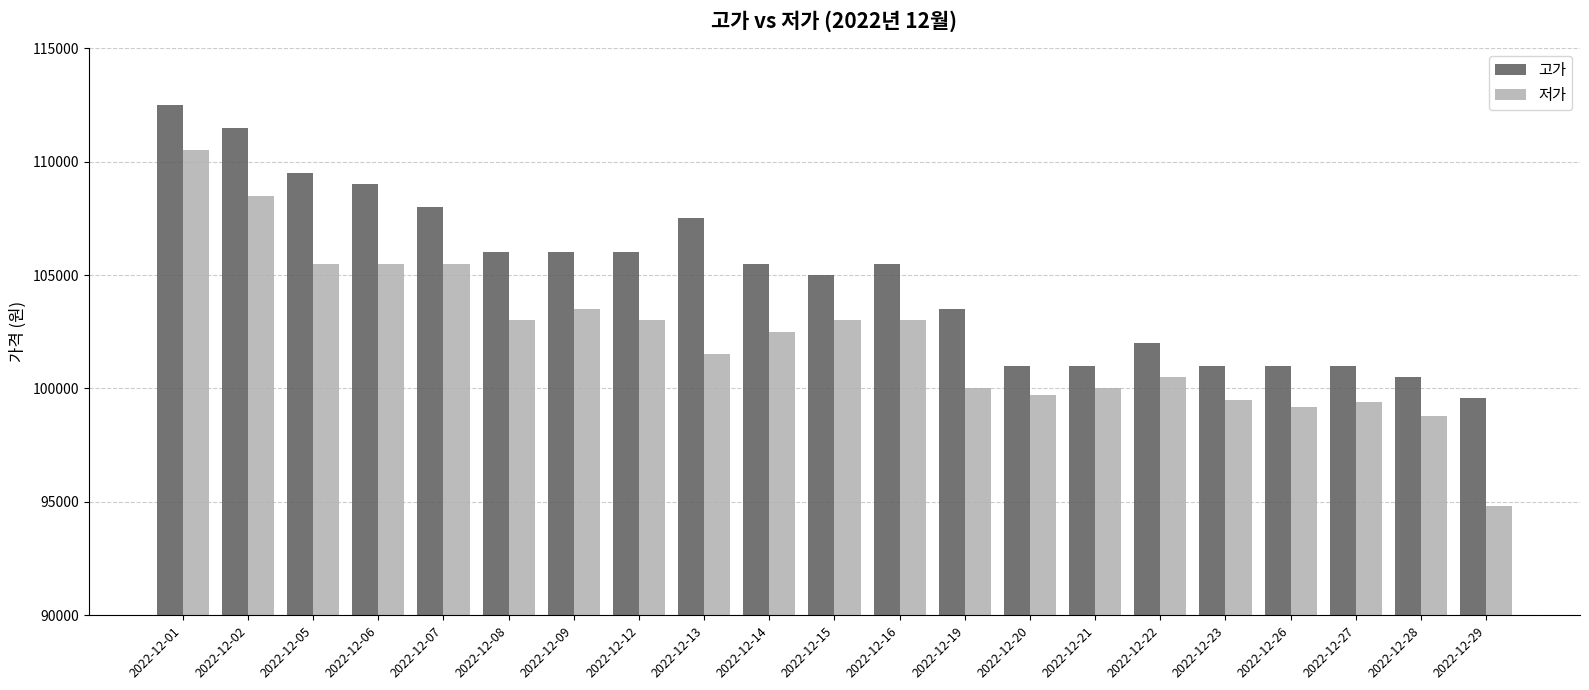

What is the difference between the maximum and second lowest values in the 고가 series?

12000